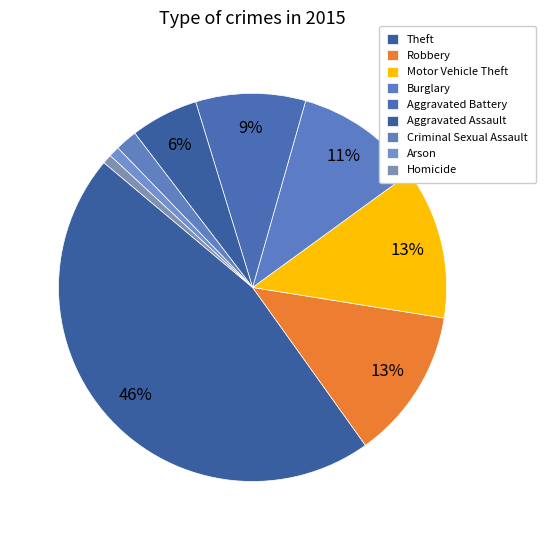

To the nearest percent, what portion does Criminal Sexual Assault represent?

2%